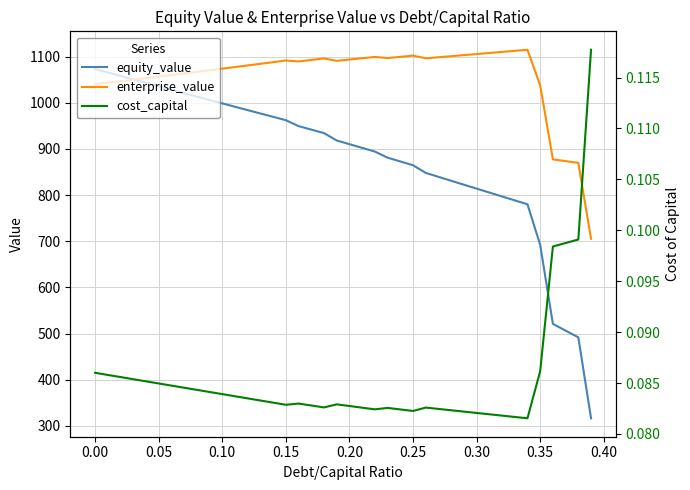

What is the average value of the cost_capital series?

0.1